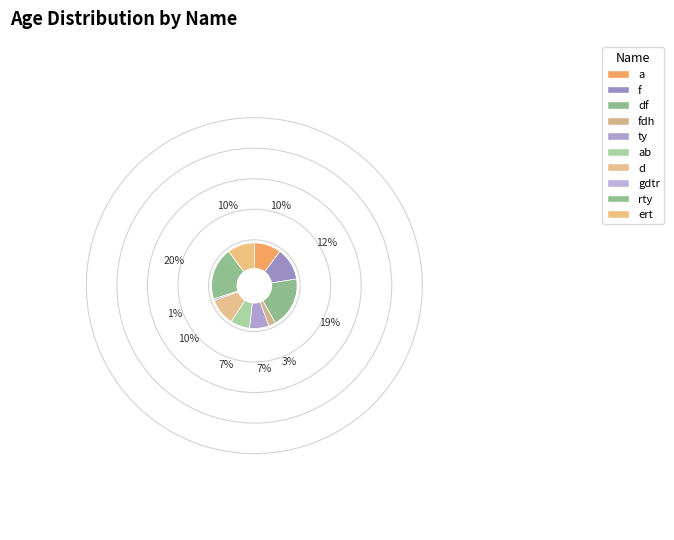

How many segments does this pie chart have?

10